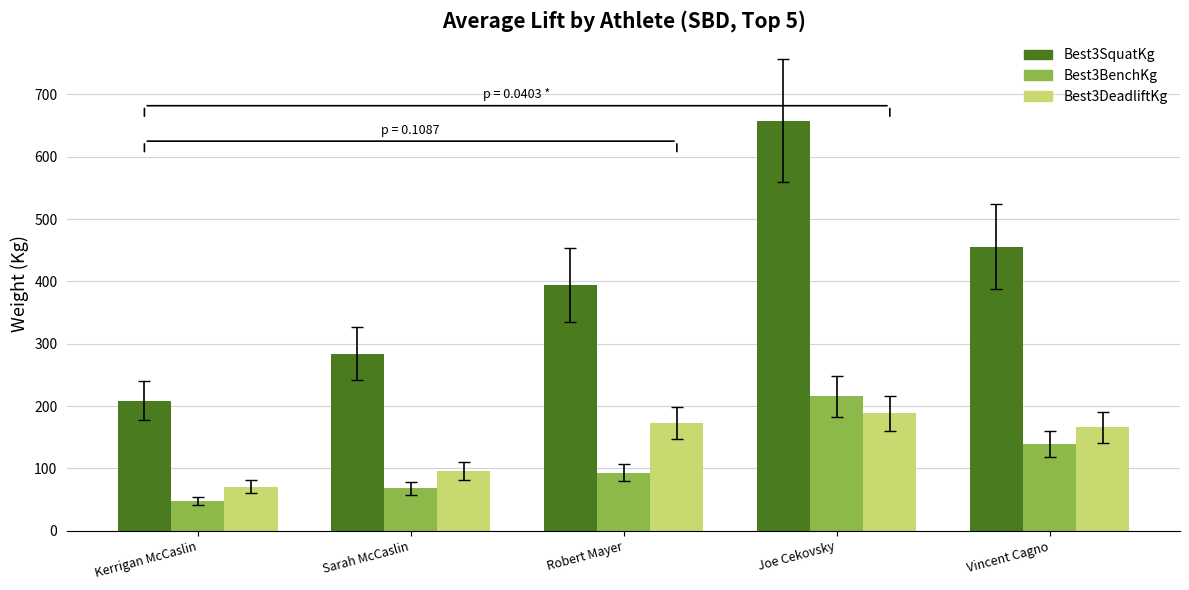

What is the value of the Best3DeadliftKg bar at the 4th from the left?

188.2